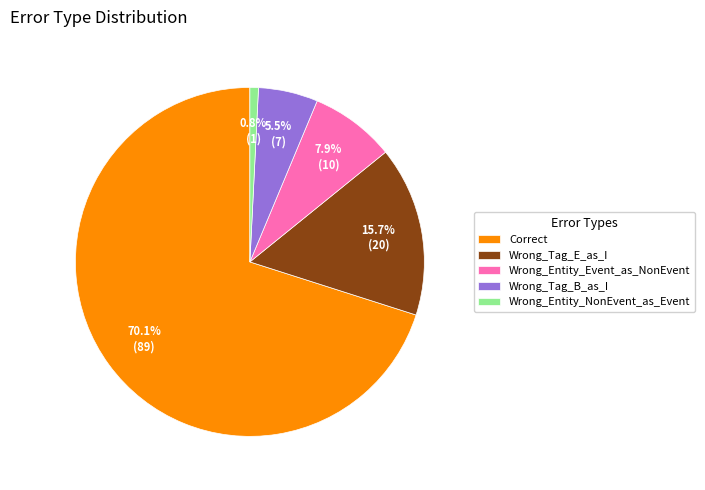

Which slice is the smallest?

Wrong_Entity_NonEvent_as_Event